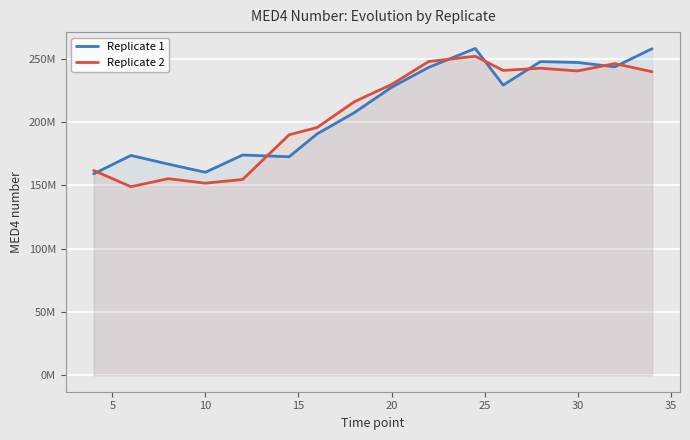

Which series has the largest total across all categories?

Replicate 1